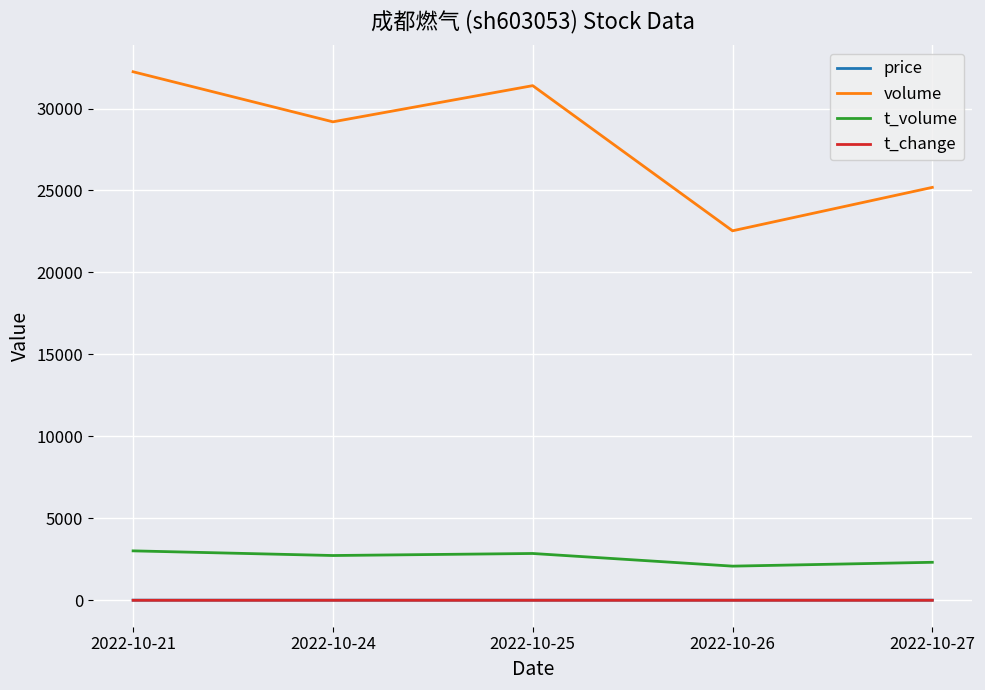

Is it true that volume equals 25190.0 at 2022-10-27?

True